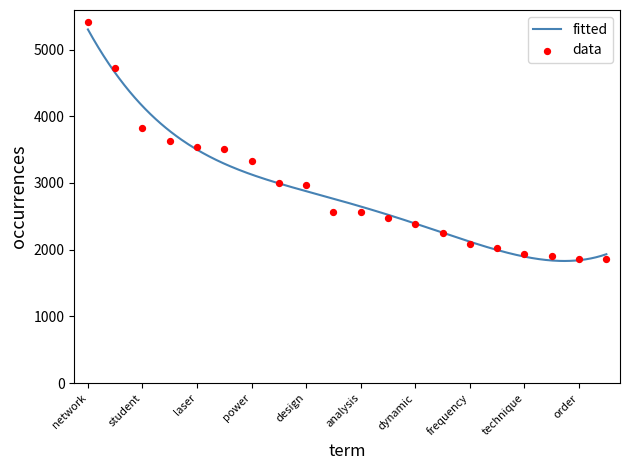

Approximately how many times larger is the value at technique compared to learning?

0.5